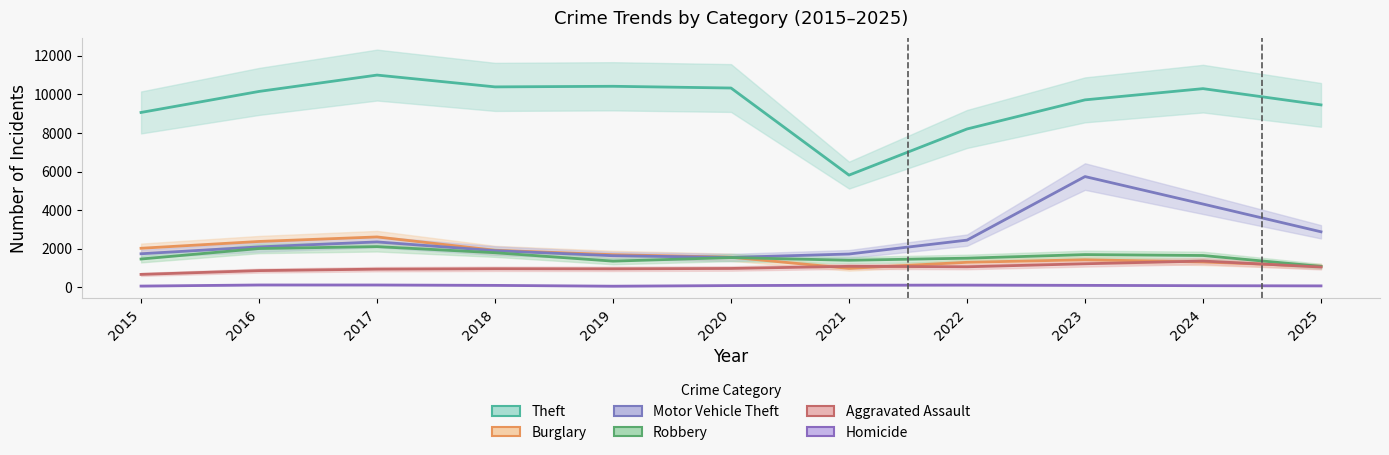

What are all the series names shown in the legend?

Theft, Burglary, Motor Vehicle Theft, Robbery, Aggravated Assault, Homicide